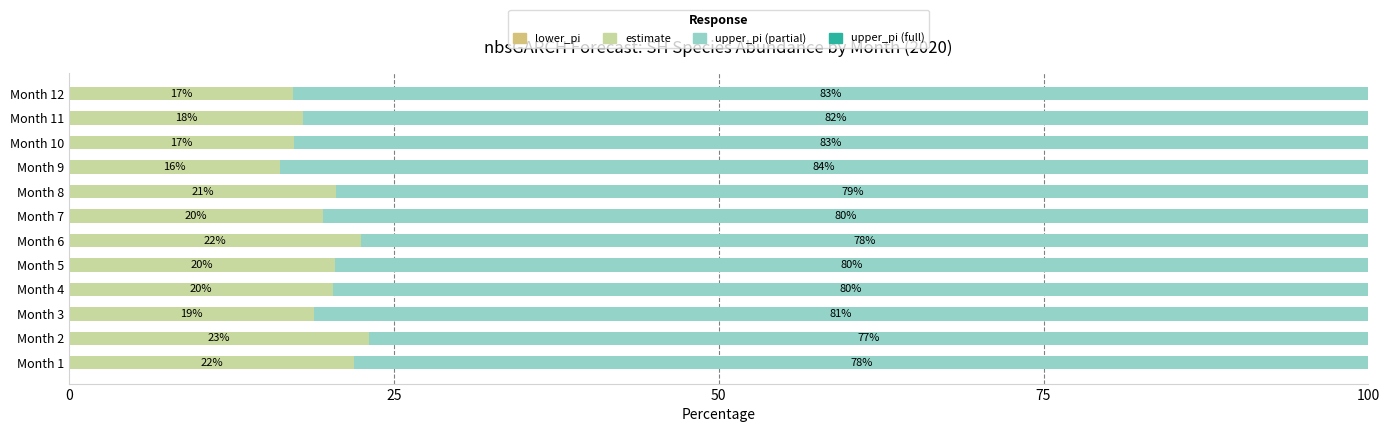

True or false: estimate has a value of 26.6 at Month 5.

False